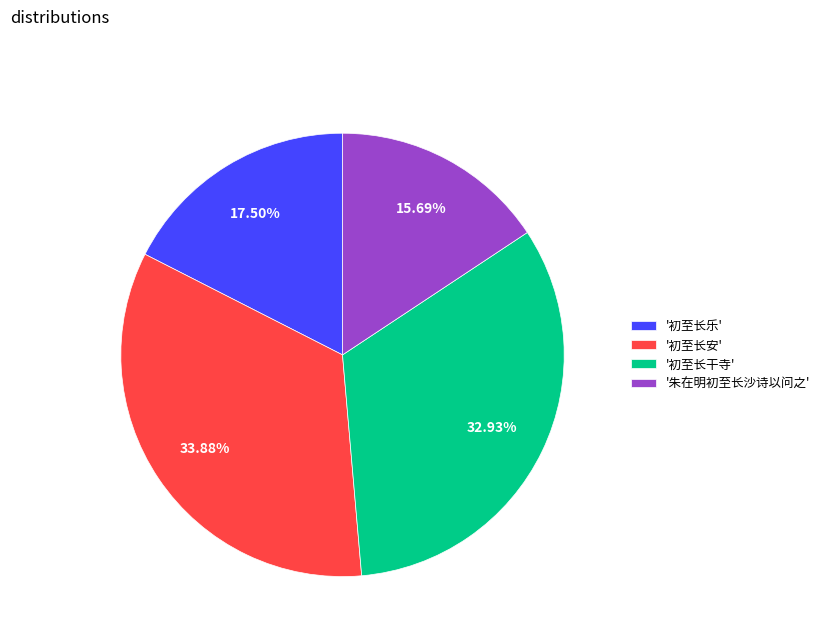

How many slices are in this pie chart?

4